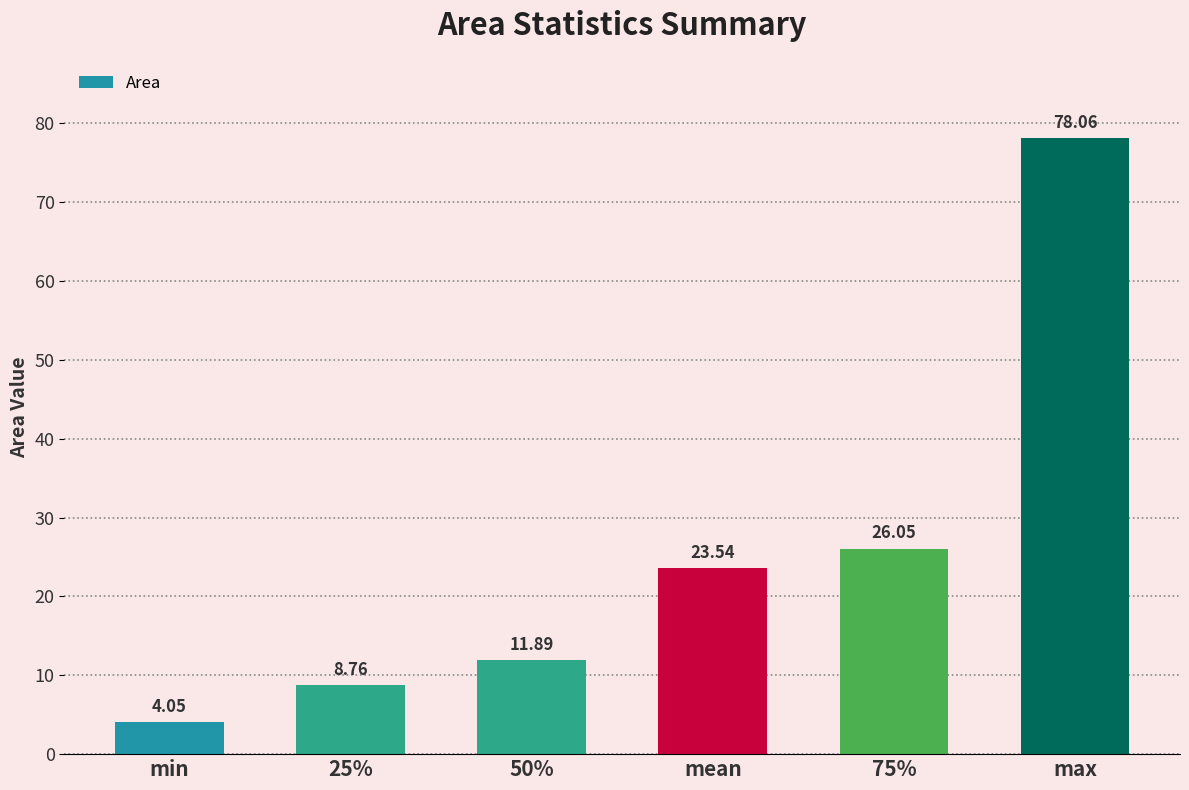

Rank the categories by value from highest to lowest.

max, 75%, mean, 50%, 25%, min